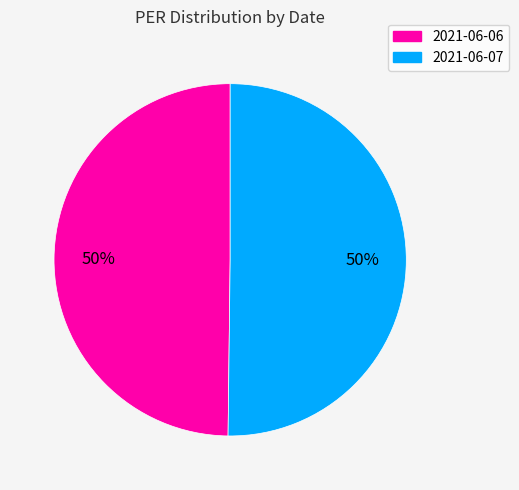

Is it true that 2021-06-07 is 50% of the pie?

True